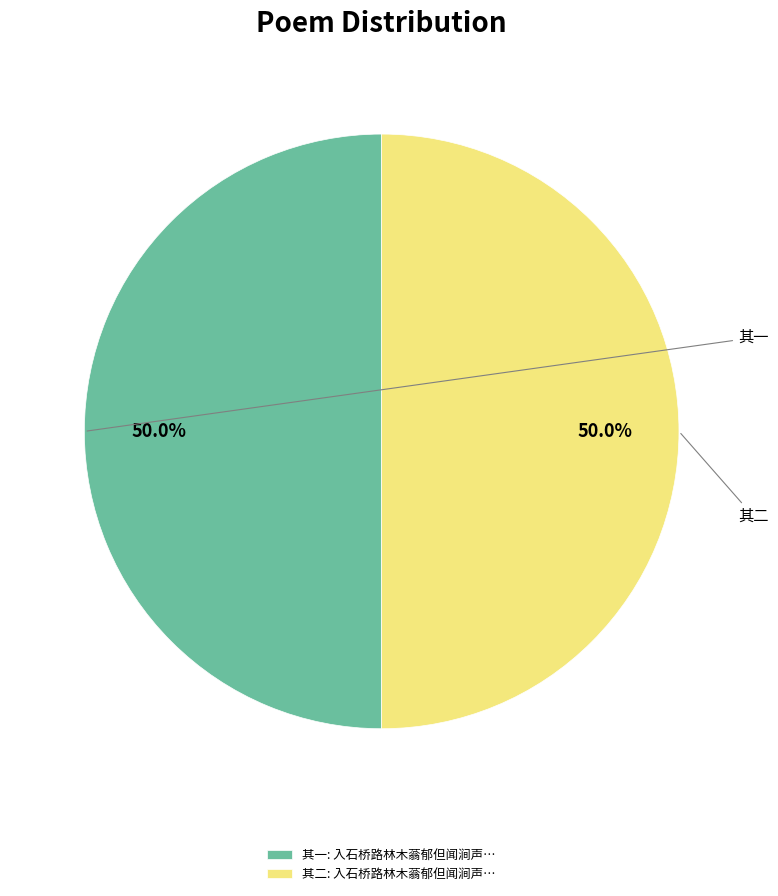

How many slices are in this pie chart?

2